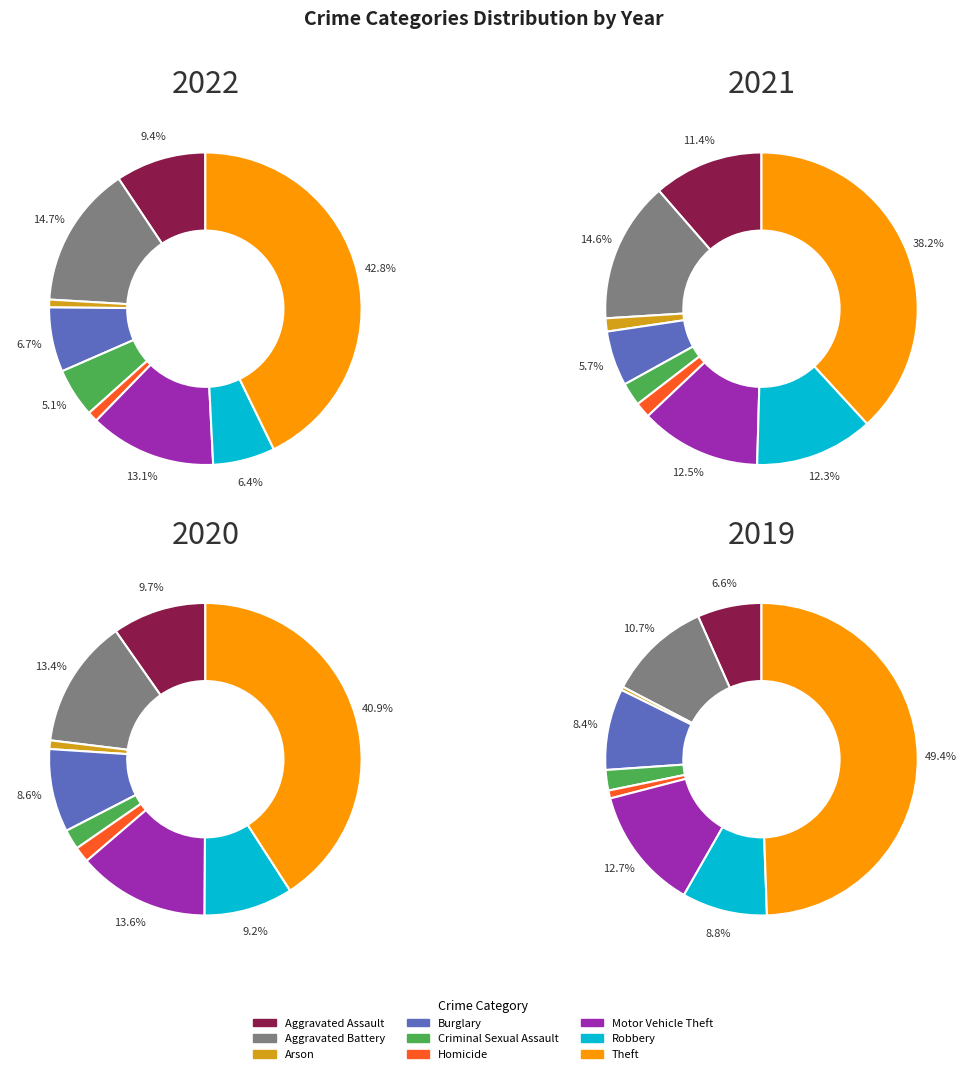

Does Theft account for over 50% of the chart?

No